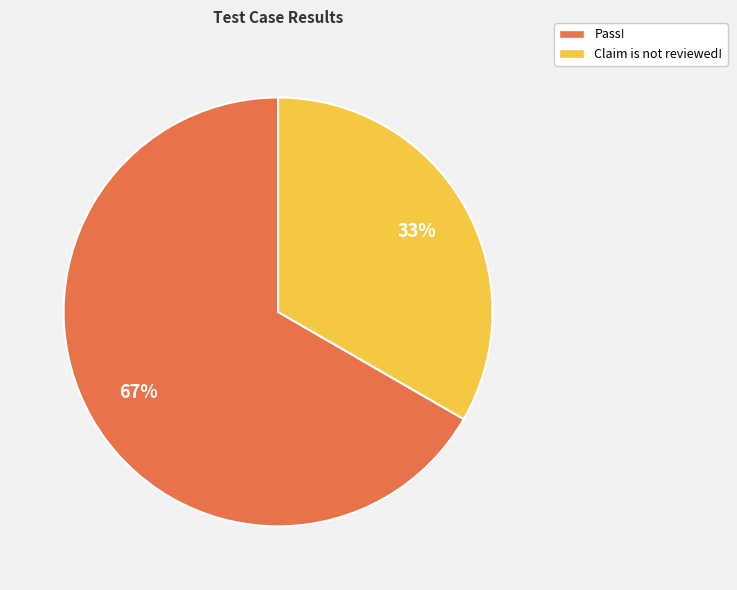

Rank the categories by value from lowest to highest.

Claim is not reviewed!, Pass!